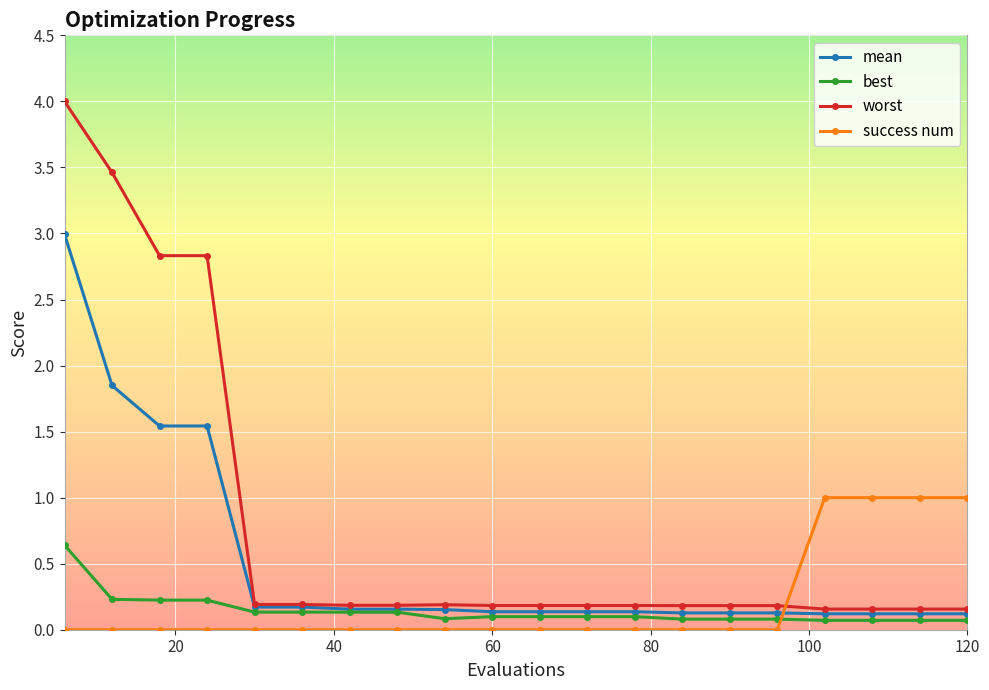

Does the chart display data point markers on the line(s)?

Yes